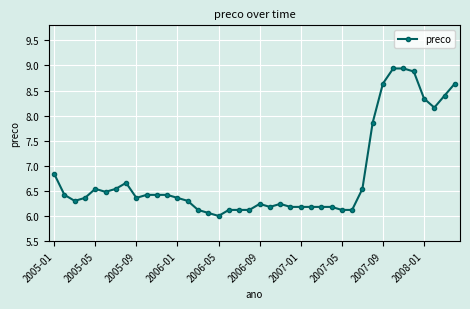

What is the value of the 13th point from the left?

6.4